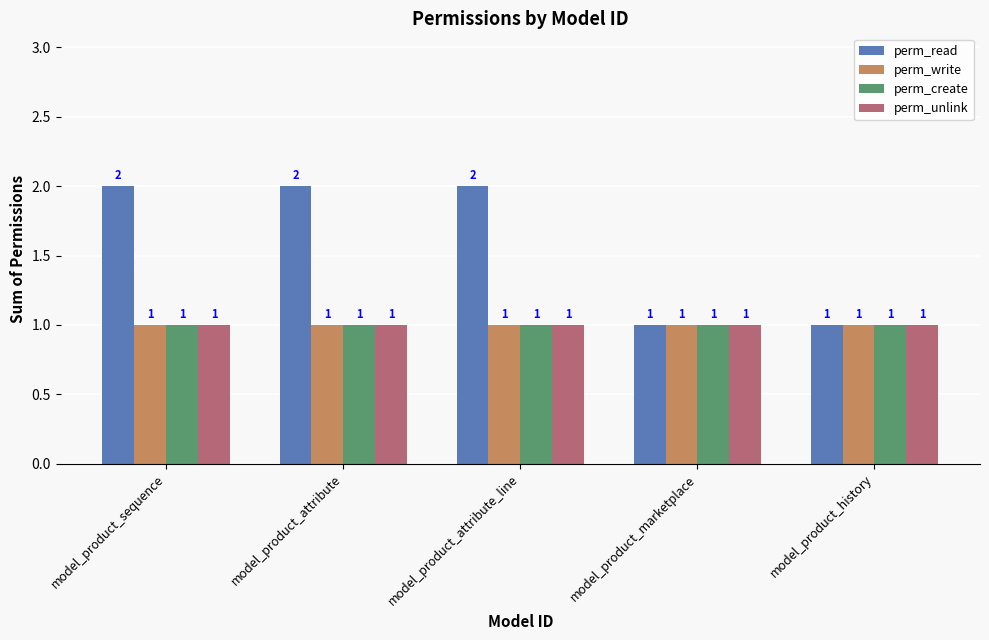

The perm_unlink series shows 1 at model_product_sequence. True or false?

True